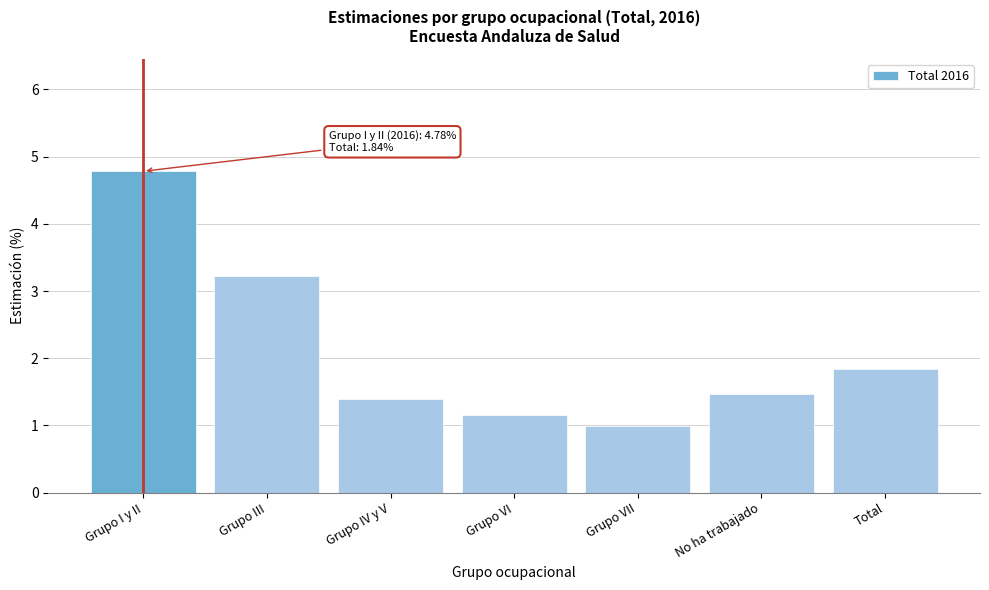

Reading right to left, transcribe all the data shown in this chart.

Total=1.8	No ha trabajado=1.5	Grupo VII=1.0	Grupo VI=1.2	Grupo IV y V=1.4	Grupo III=3.2	Grupo I y II=4.8